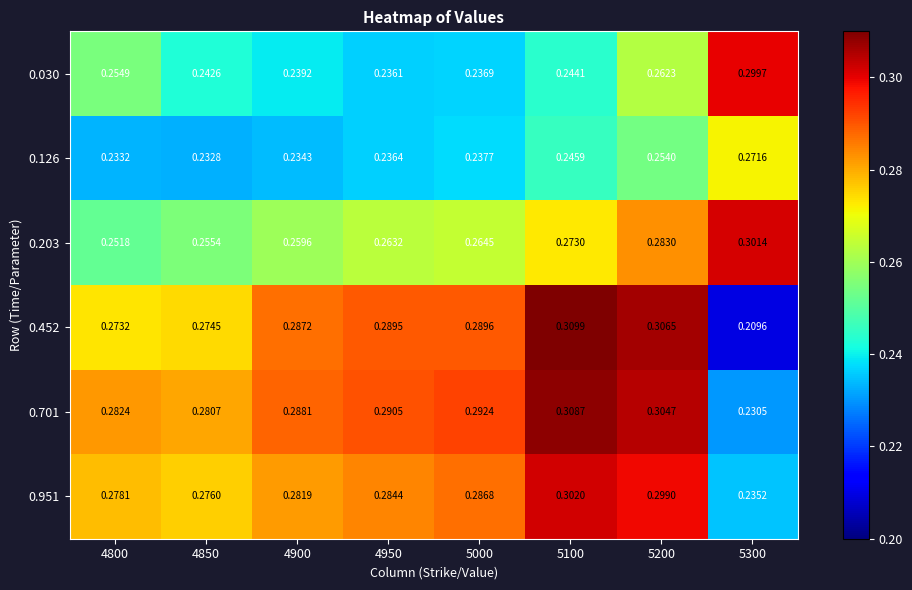

At how many categories does at least one series exceed 0?

8